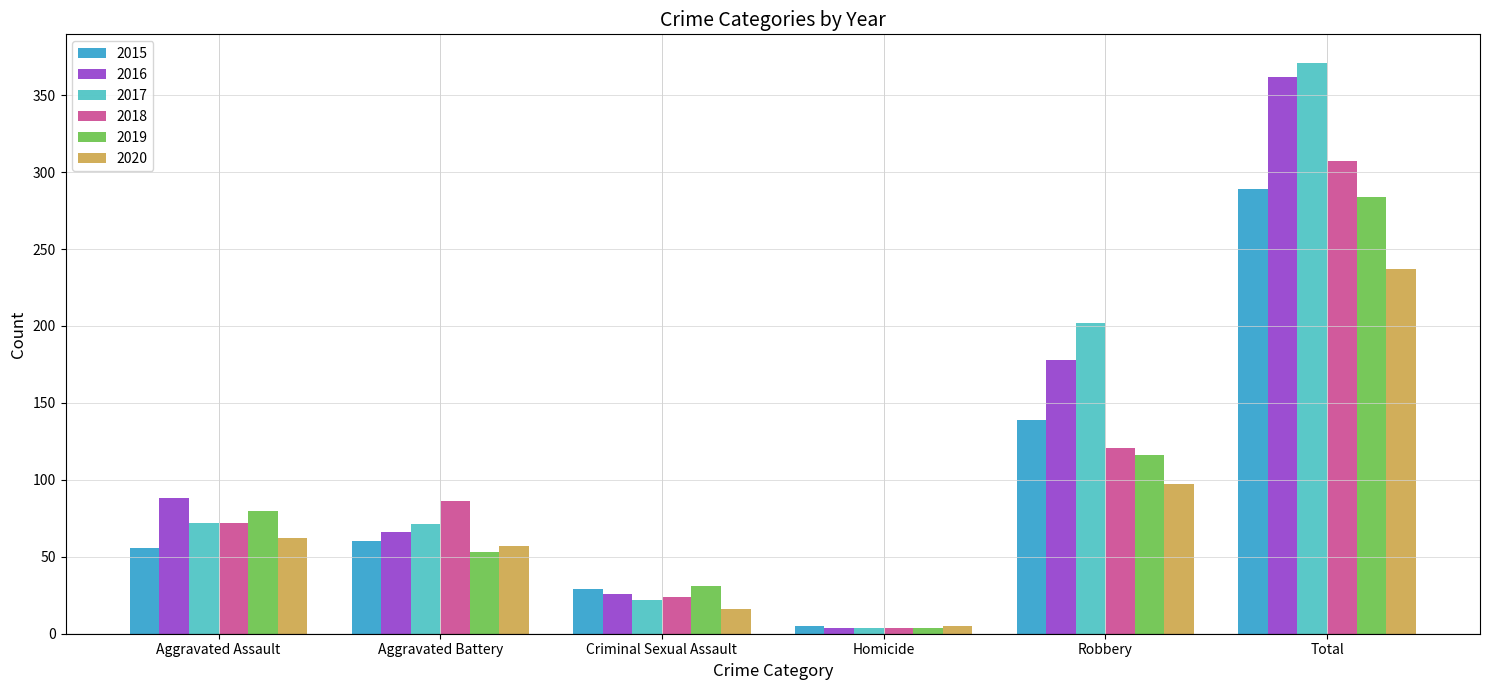

What is the difference between the 2019 values at Aggravated Assault and Total?

204